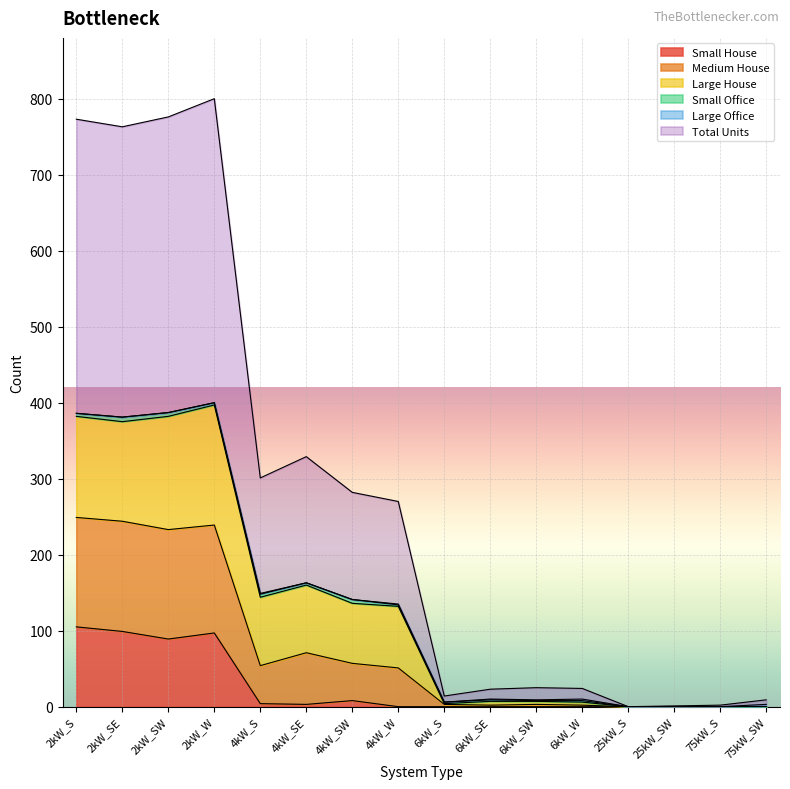

What is the maximum value for Small House?

105